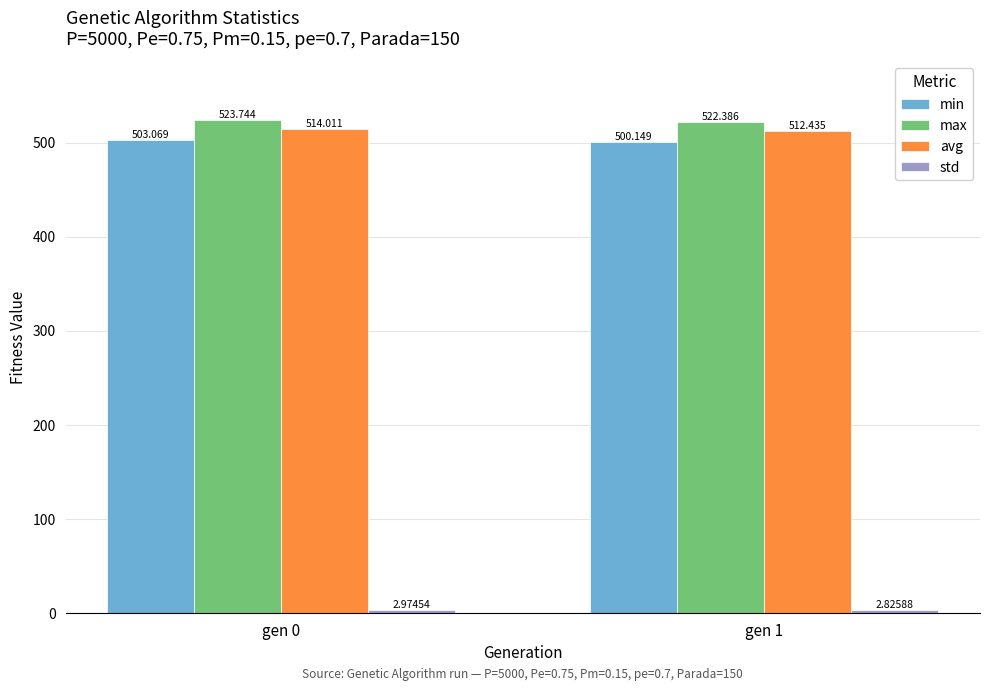

Which series has the largest total across all categories?

max